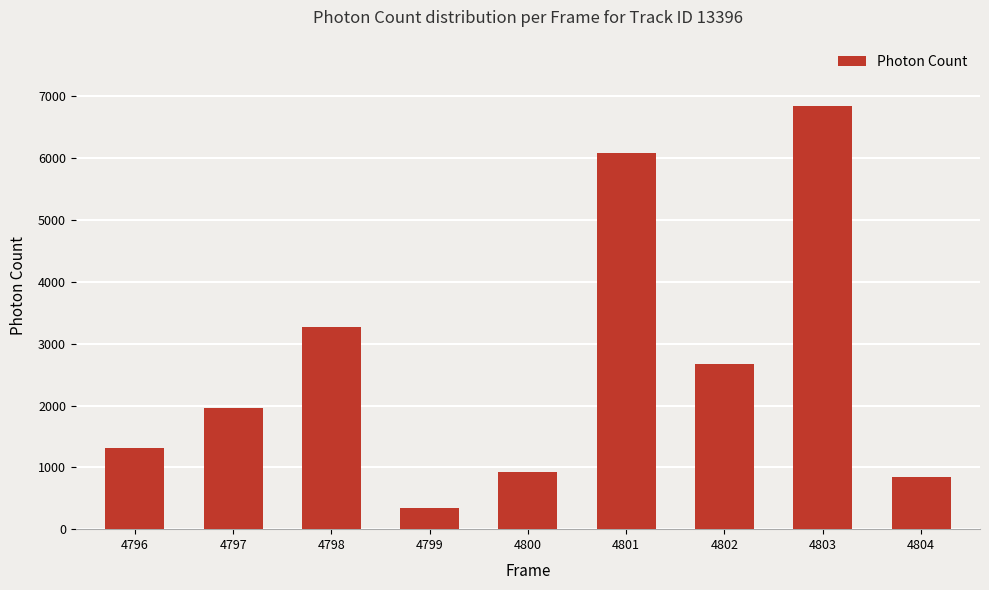

Rank the categories by value from lowest to highest.

4799, 4804, 4800, 4796, 4797, 4802, 4798, 4801, 4803